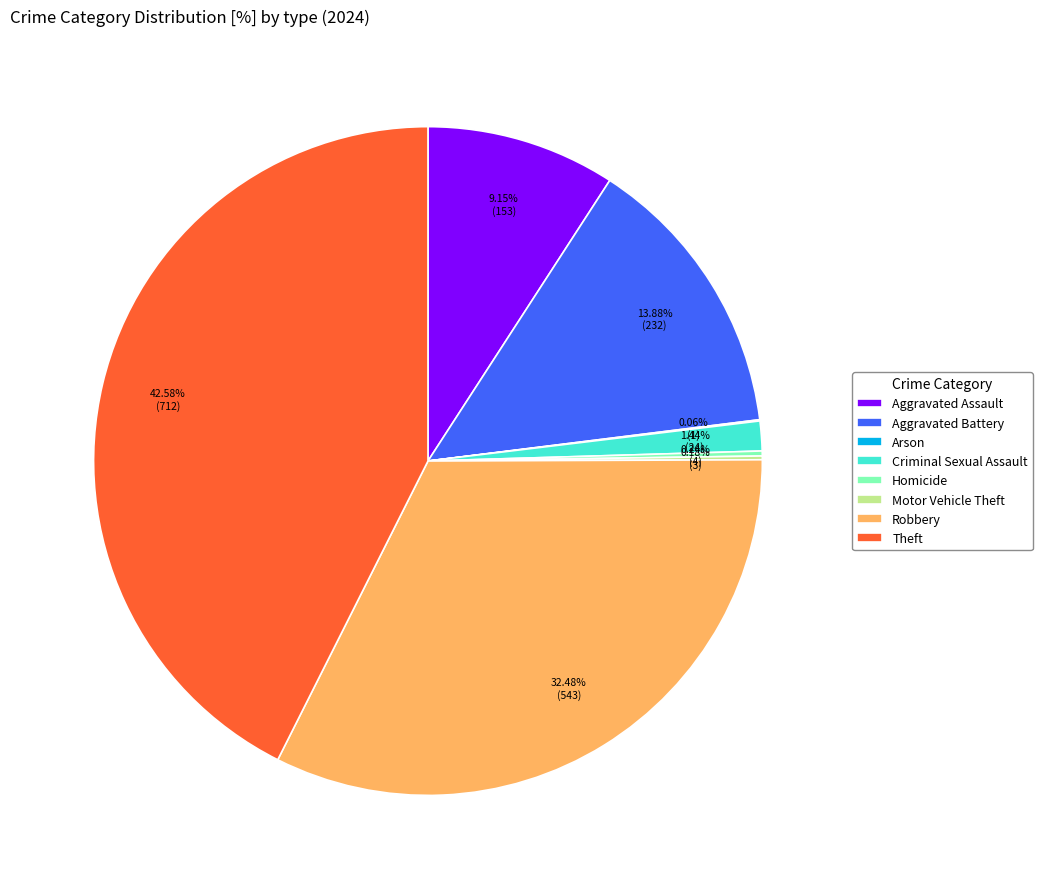

Between Aggravated Assault and Theft, which is larger?

Theft